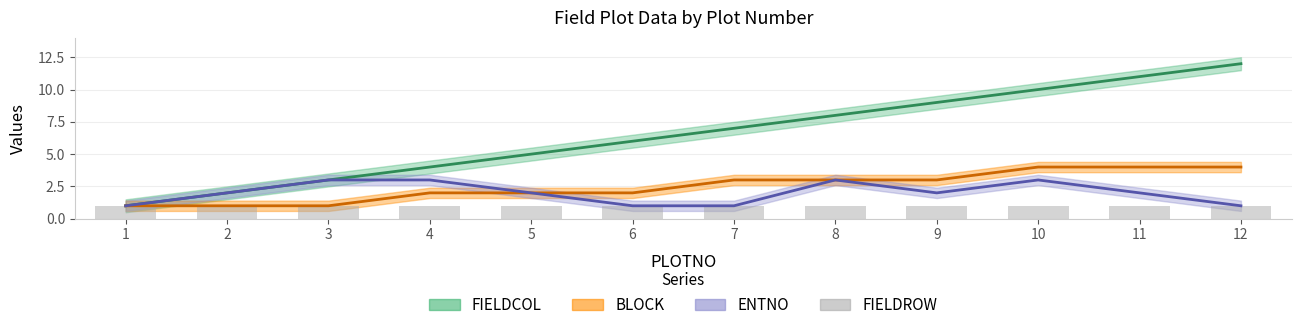

The BLOCK series shows 1 at 6. True or false?

False